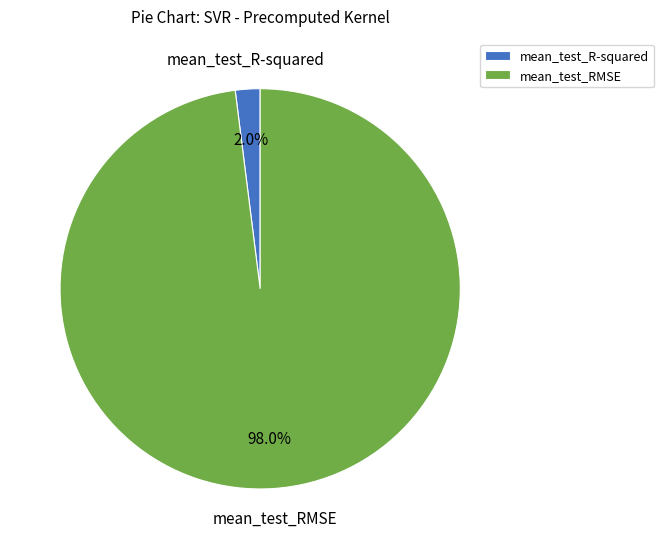

To the nearest percent, what portion does mean_test_R-squared represent?

2%